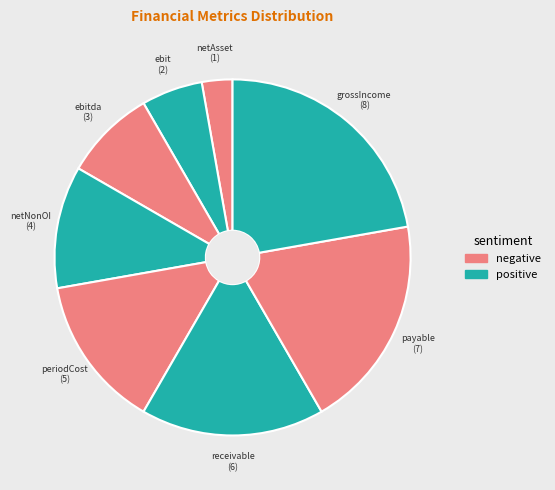

How many segments does this pie chart have?

8